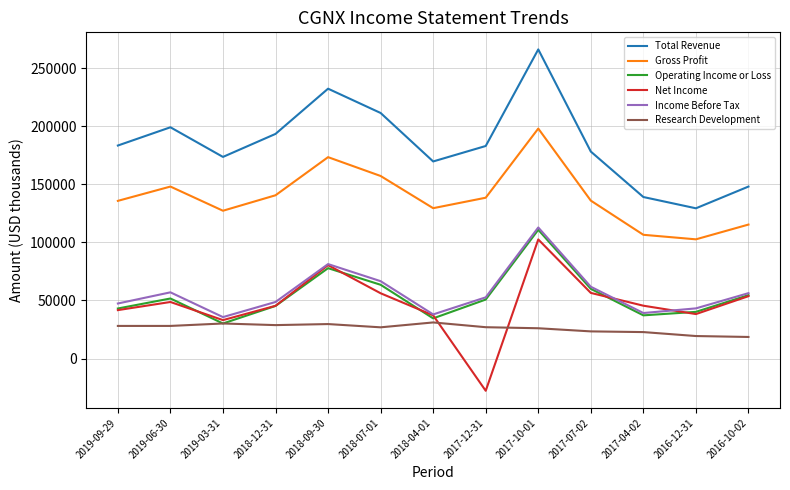

Which label corresponds to the largest value in the chart?

2017-10-01